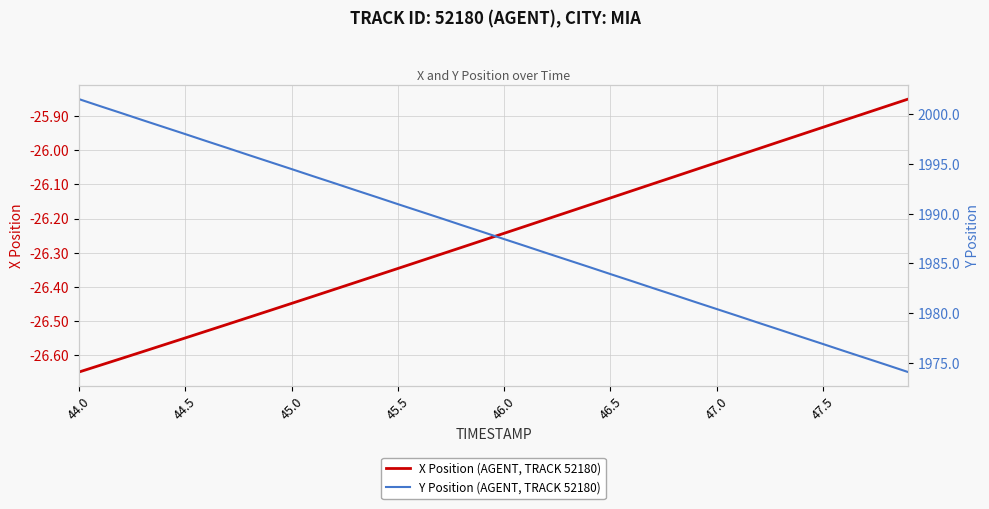

How many lines are shown in the chart?

2